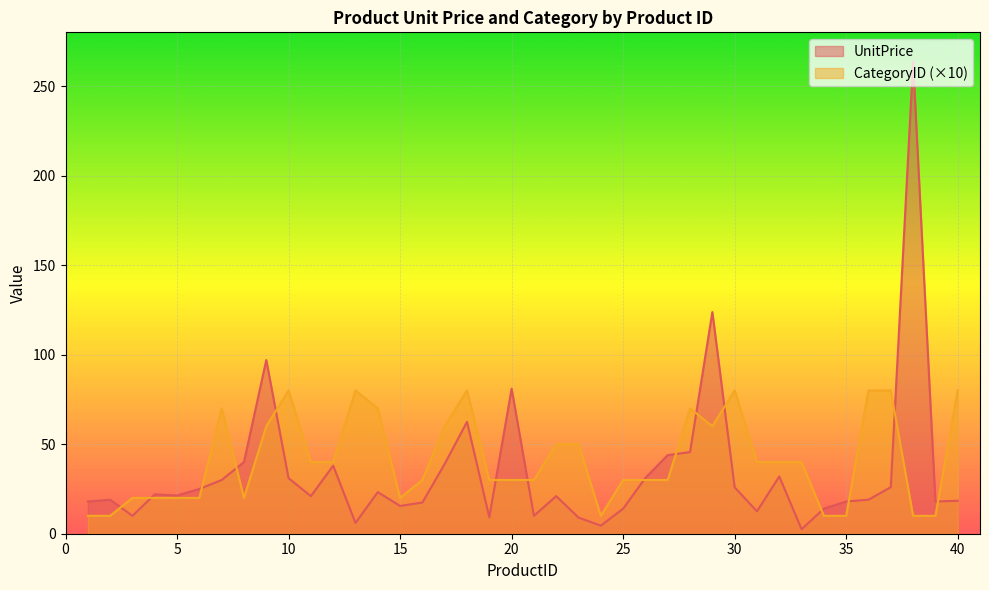

Which series changed the most between 8 and 19?

UnitPrice